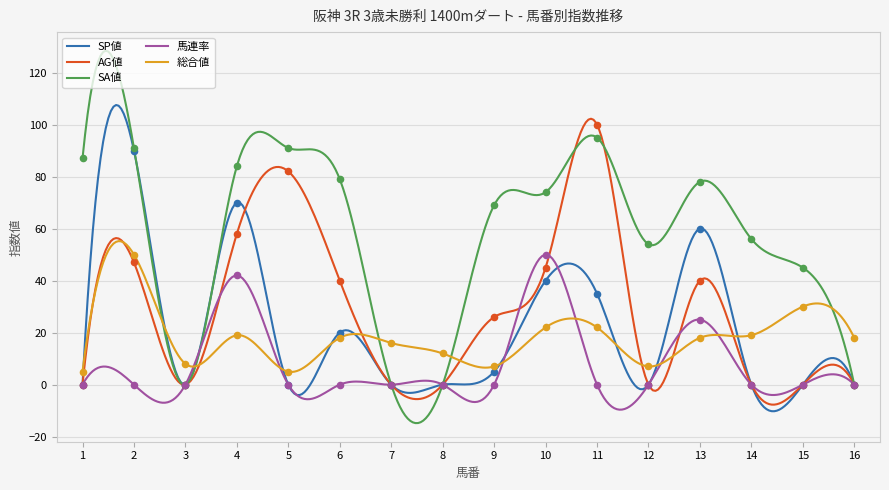

What are all the series names shown in the legend?

SP値, AG値, SA値, 馬連率, 総合値